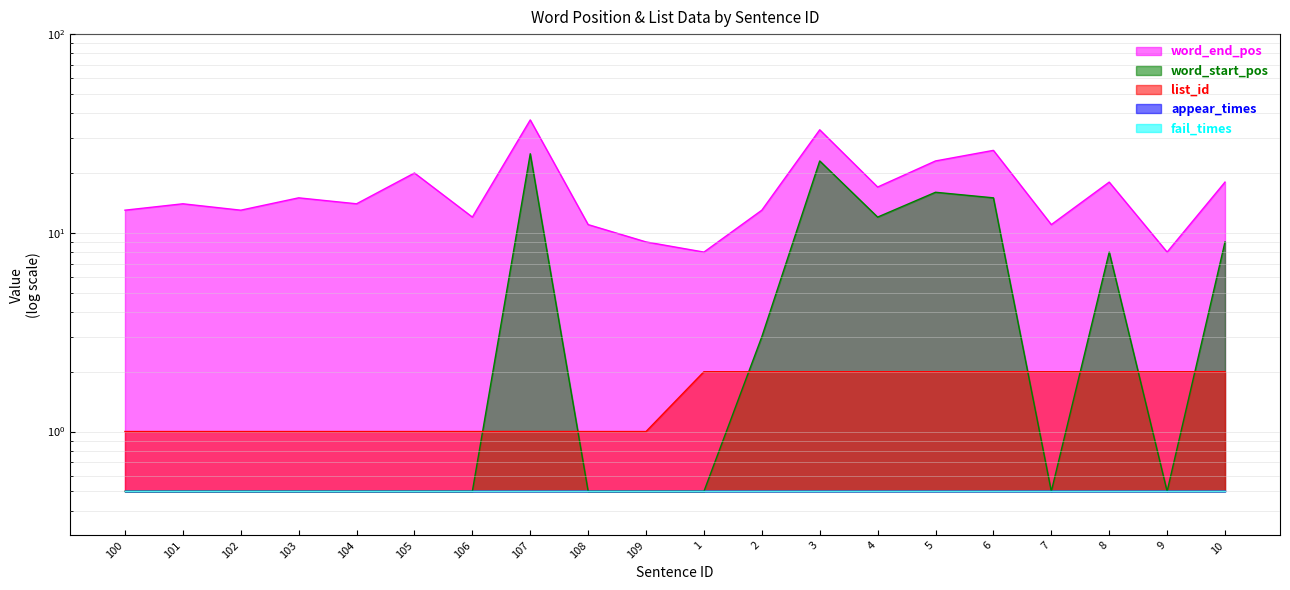

What is the minimum value shown in the chart?

0.5